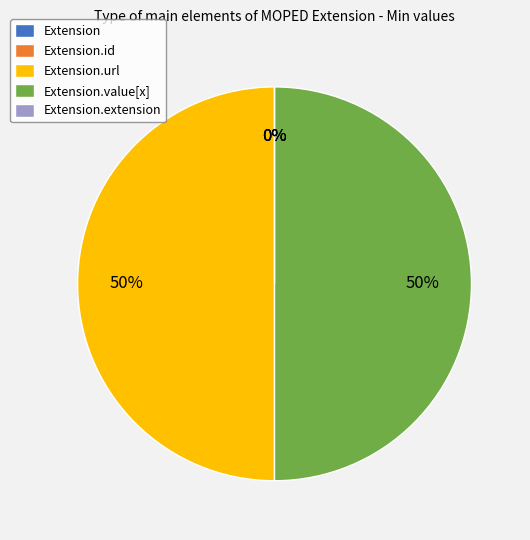

Rank the categories by value from lowest to highest.

Extension, Extension.id, Extension.extension, Extension.url, Extension.value[x]